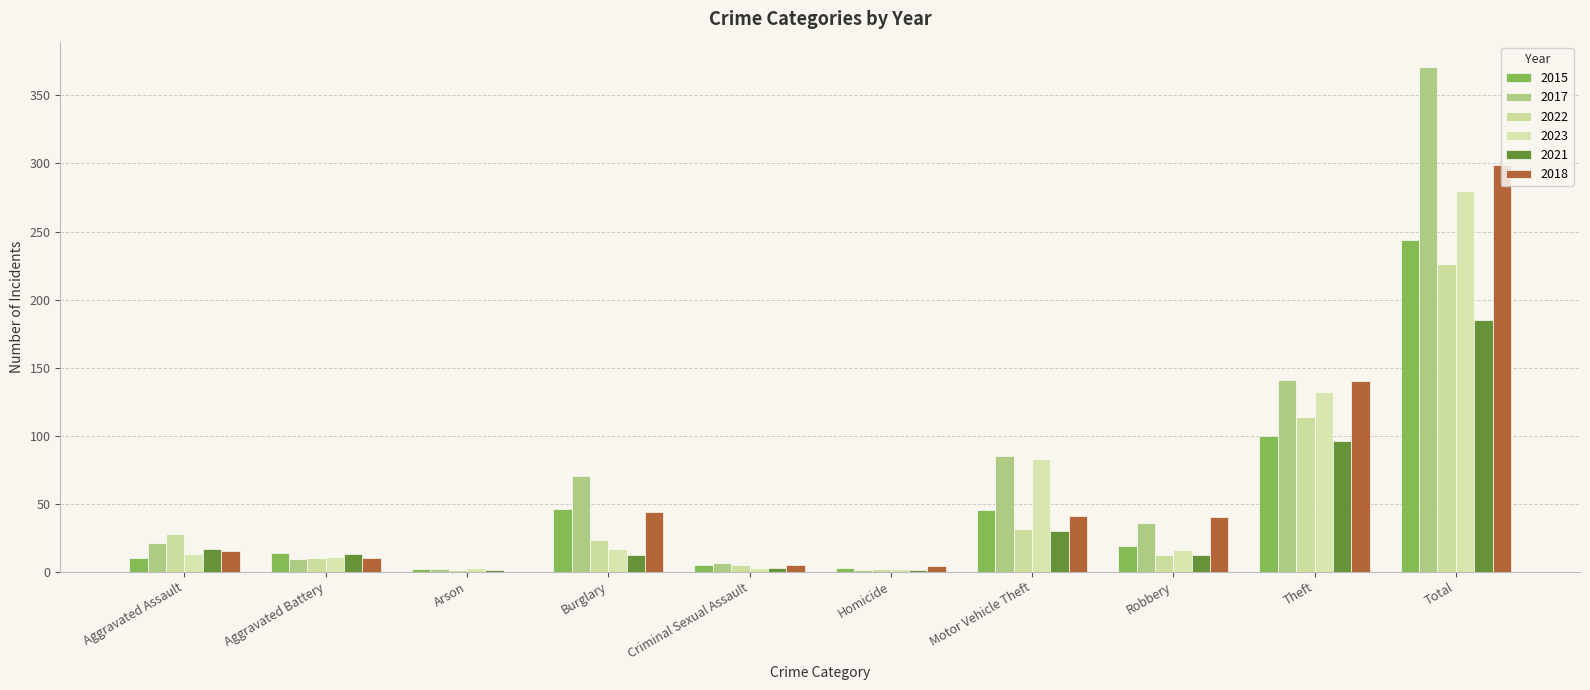

How many groups of bars are there?

10